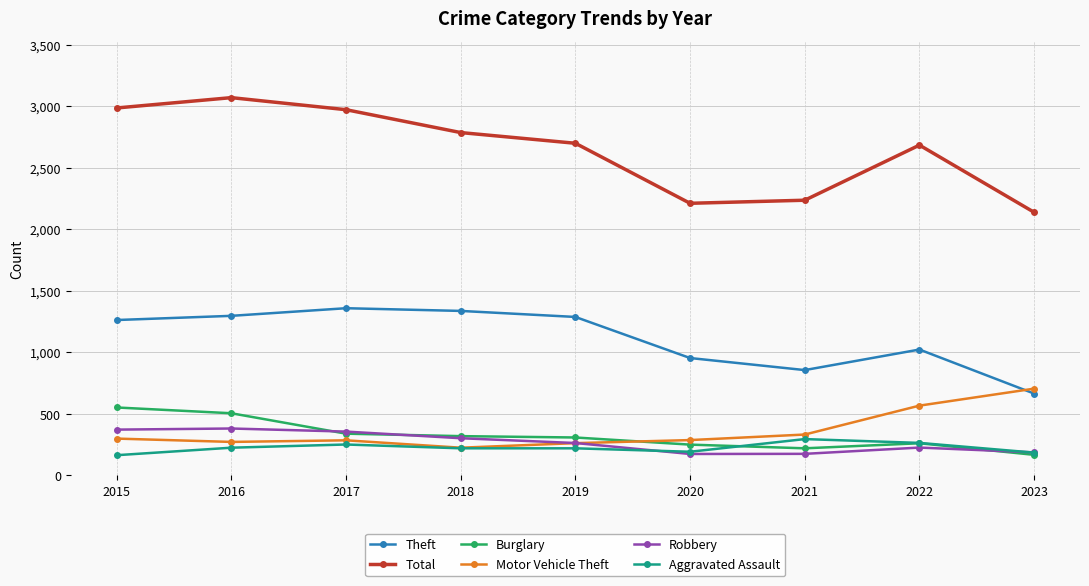

The value of Total at 2018 is 2787. True or false?

True